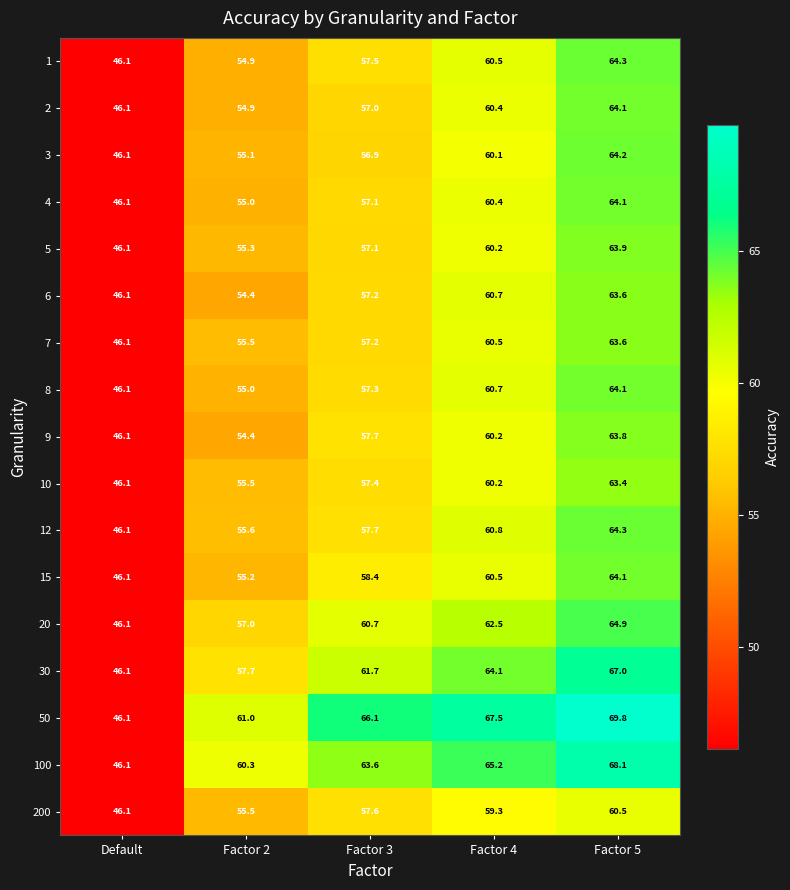

What is the difference between the highest and lowest values at Factor 4?

8.2